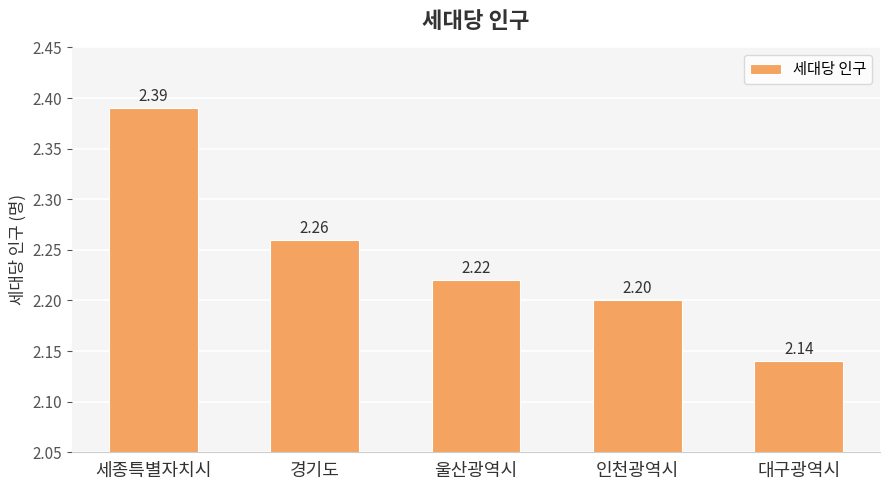

The chart shows a value of 4.0 at 세종특별자치시. True or false?

False